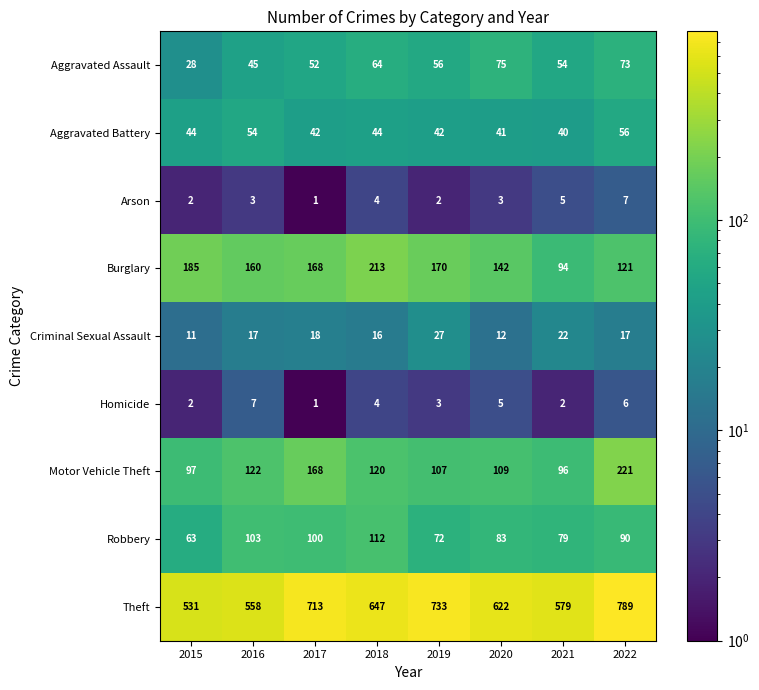

Read the Aggravated Battery value at 2015.

44